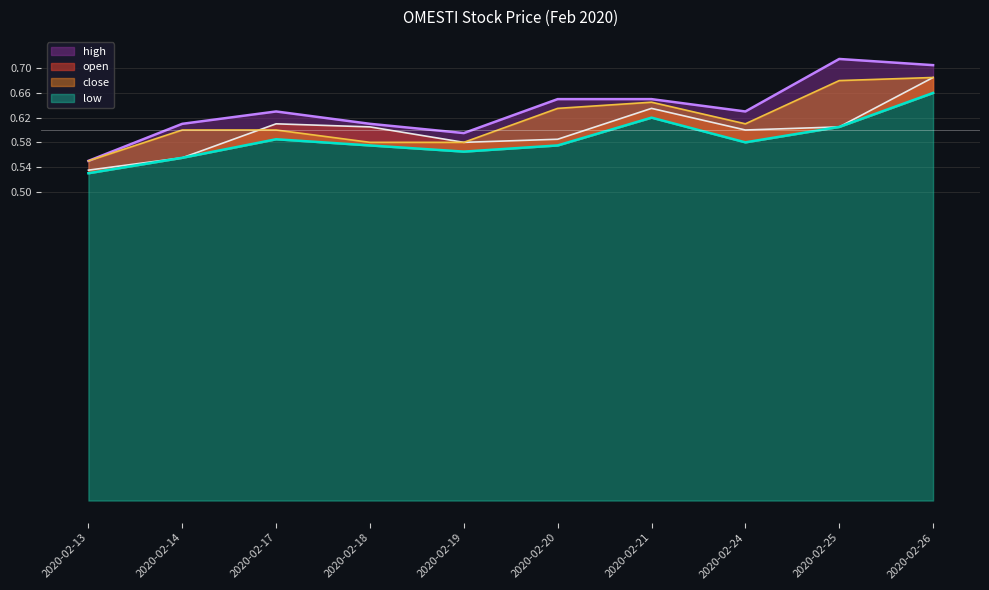

What is the value of the low point at the 1st from the left?

0.5